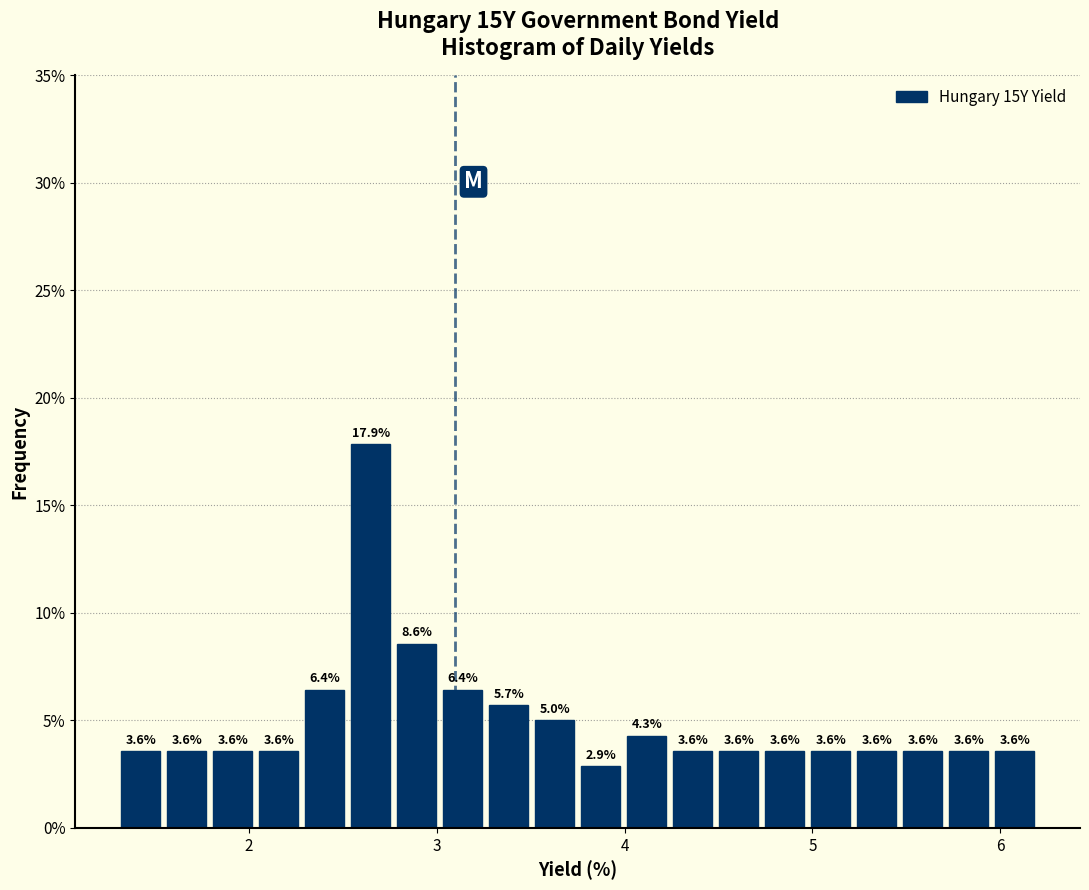

Around what value on the x-axis is the tallest bar? Give the approximate position of its centre, as read against the axis.

2.6